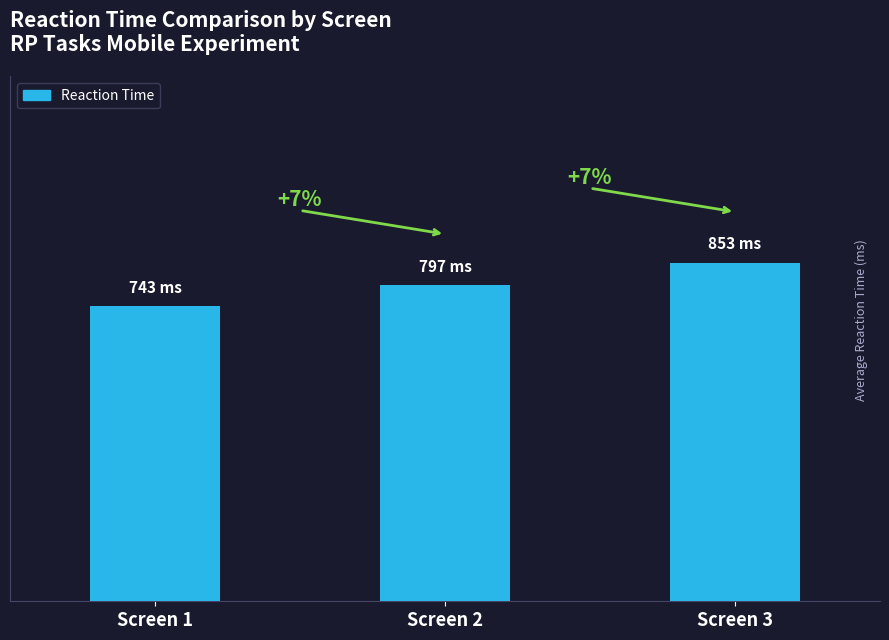

List the labels in order of value, largest first.

Screen 3, Screen 2, Screen 1